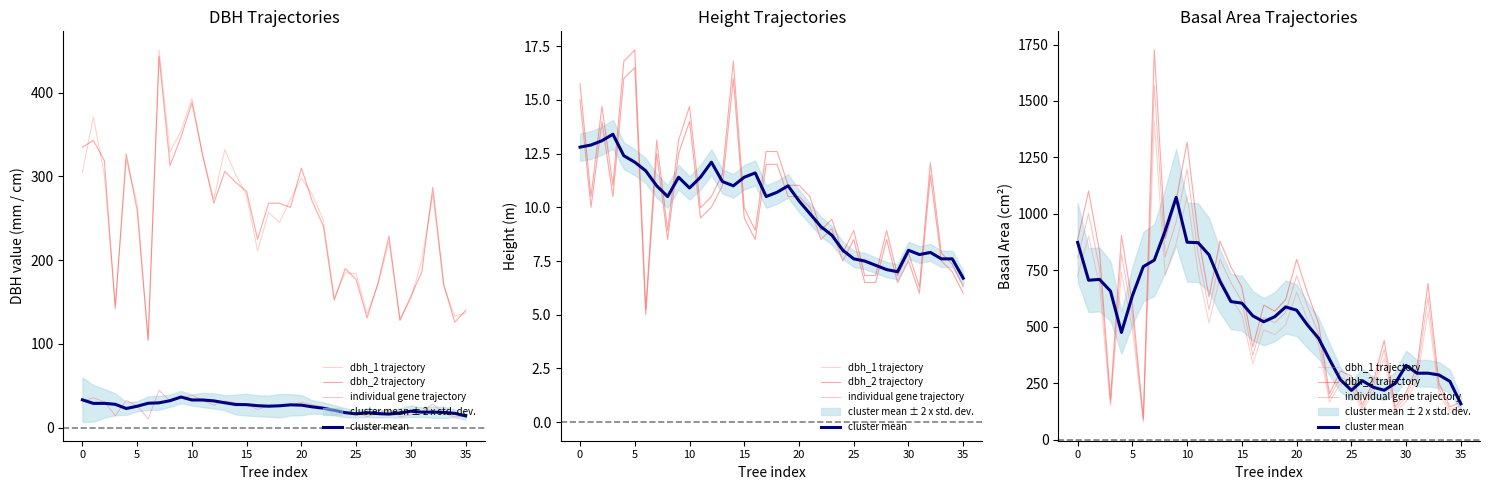

True or false: dbh_2 trajectory has more than 1 points higher than both neighbors.

True